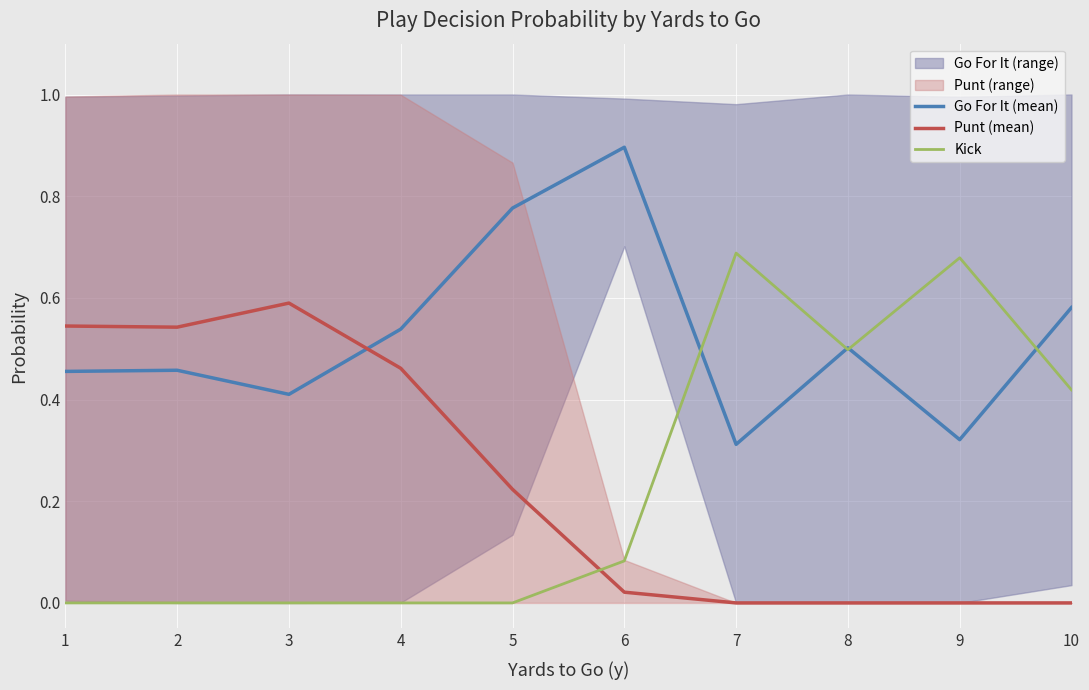

Count the number of categories in the chart.

10